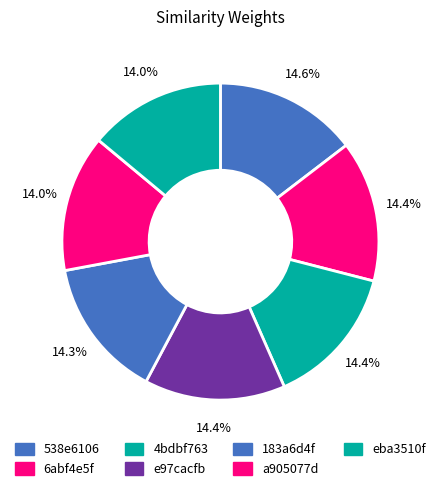

To the nearest percent, what portion does eba3510f represent?

14%